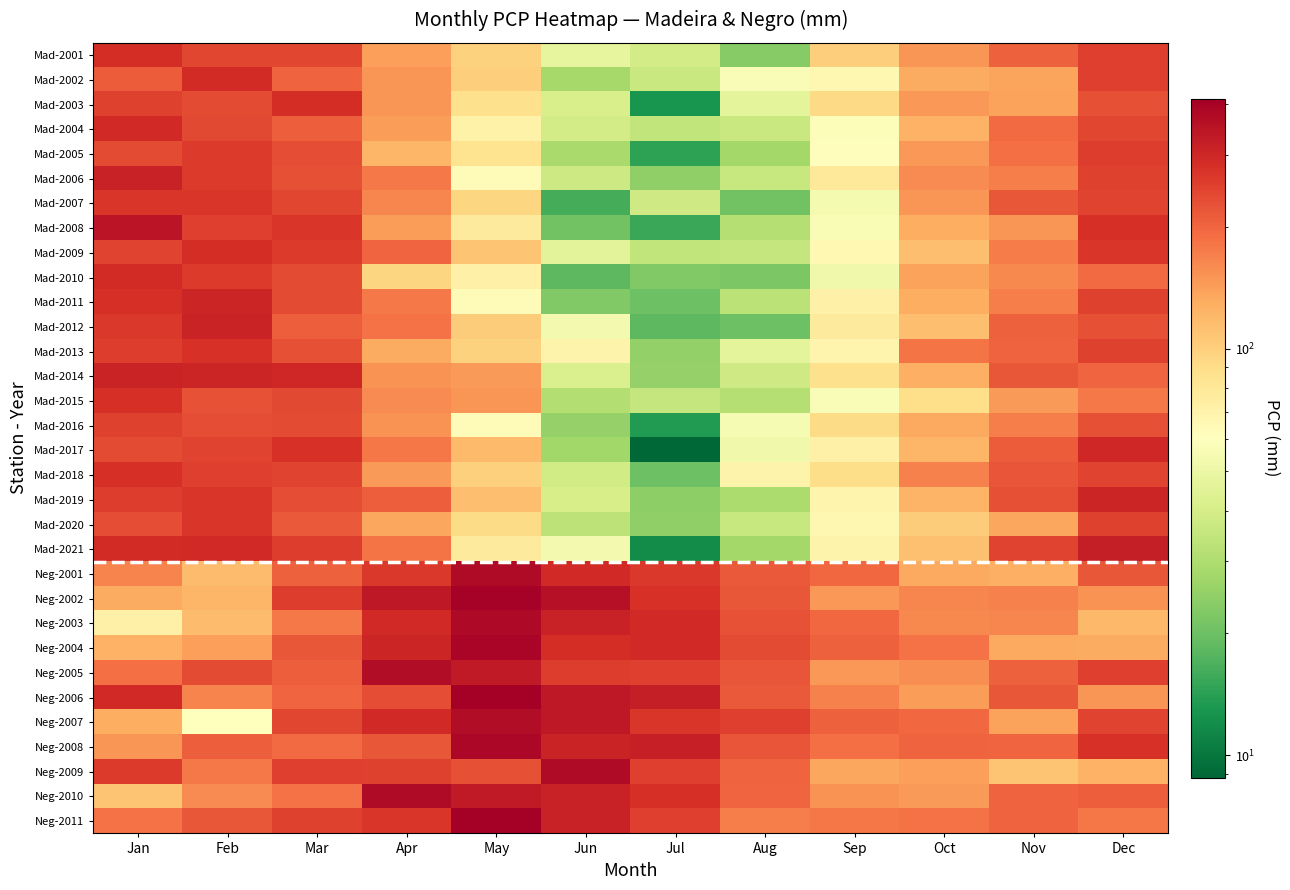

What is the difference between the highest and lowest values at Dec?

205.4